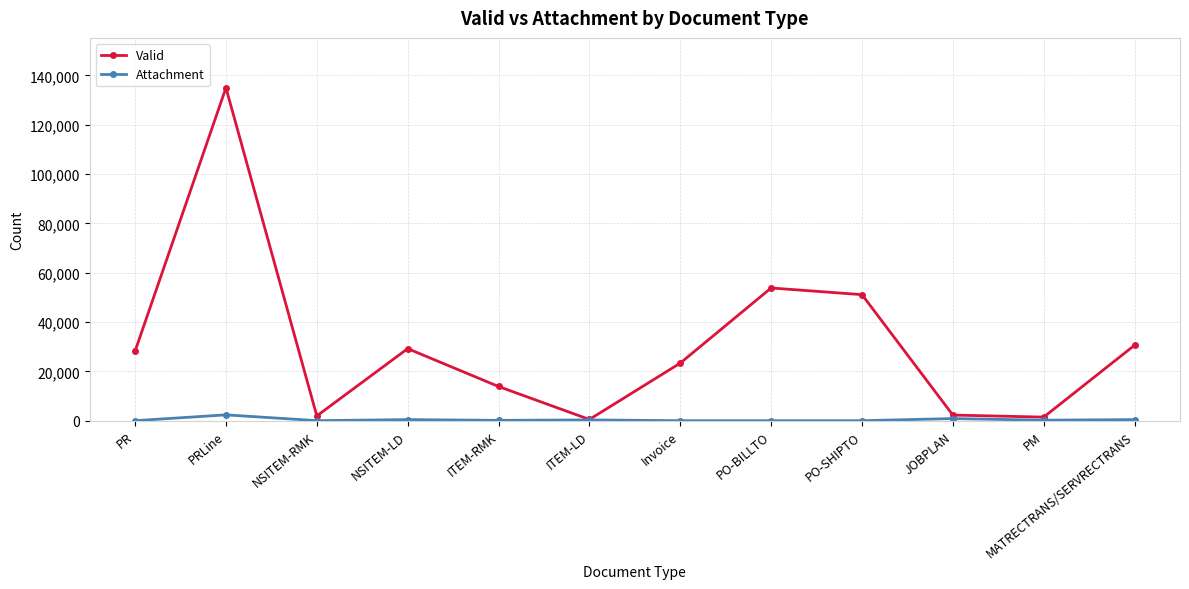

What is the label of the 9th point from the right?

NSITEM-LD